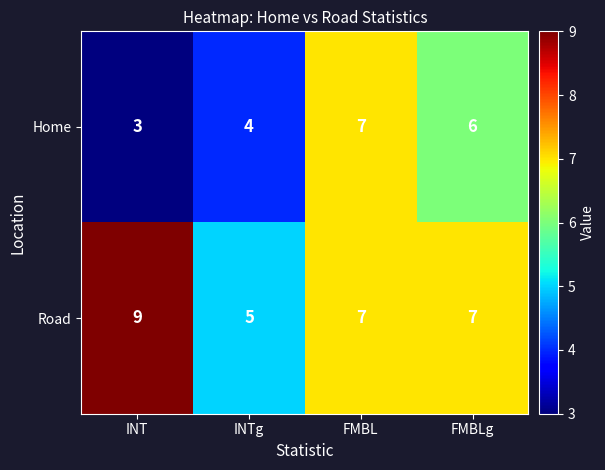

What is the total value across all series at INTg?

9